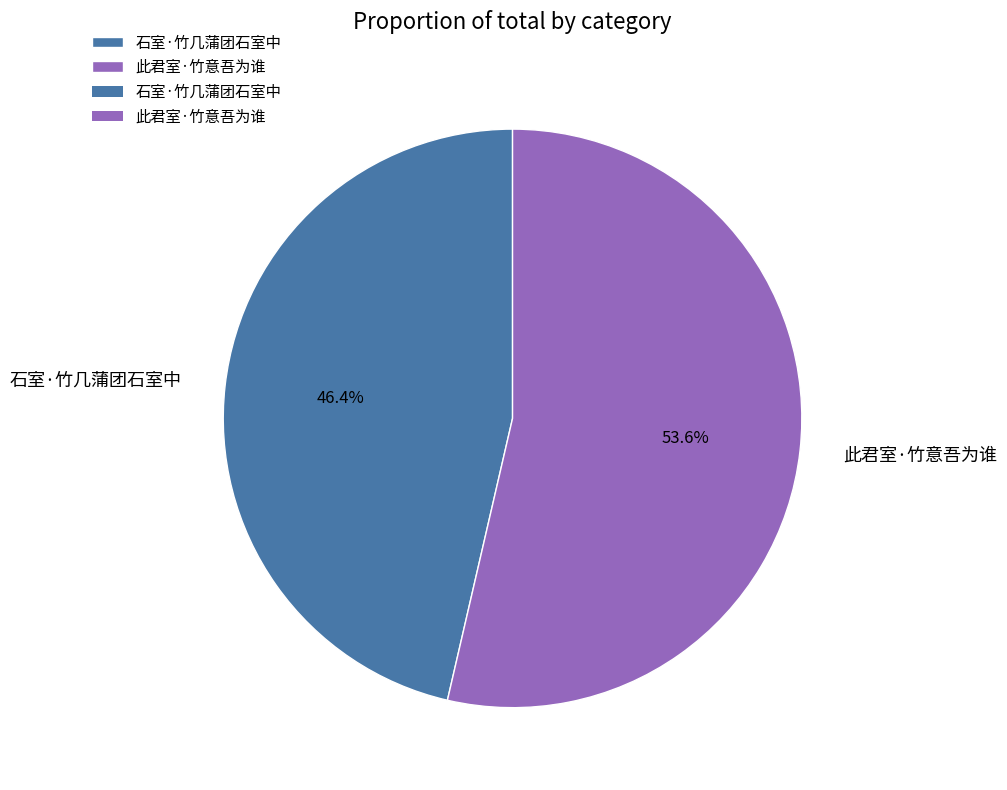

True or false: 石室·竹几蒲团石室中 accounts for 46% of the total.

True